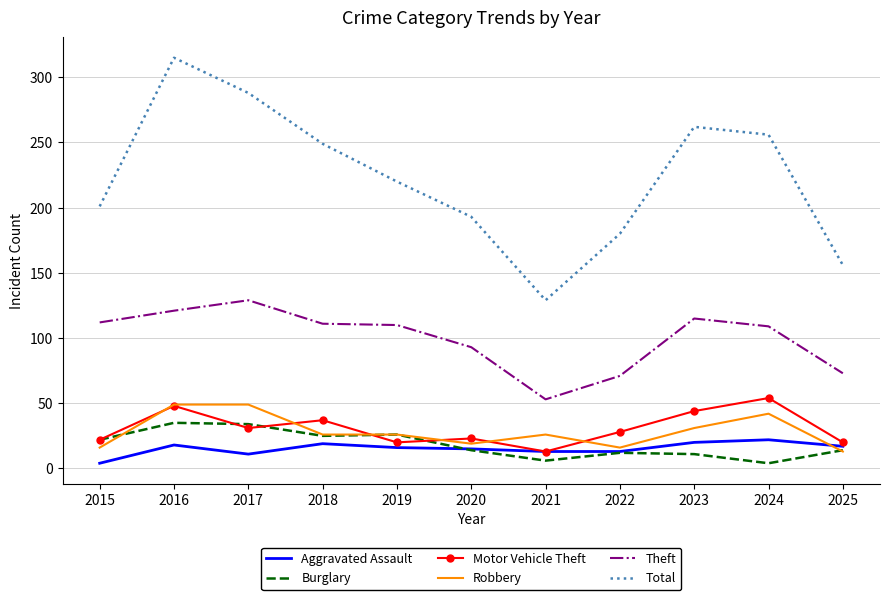

Which series has the largest range (max minus min)?

Total